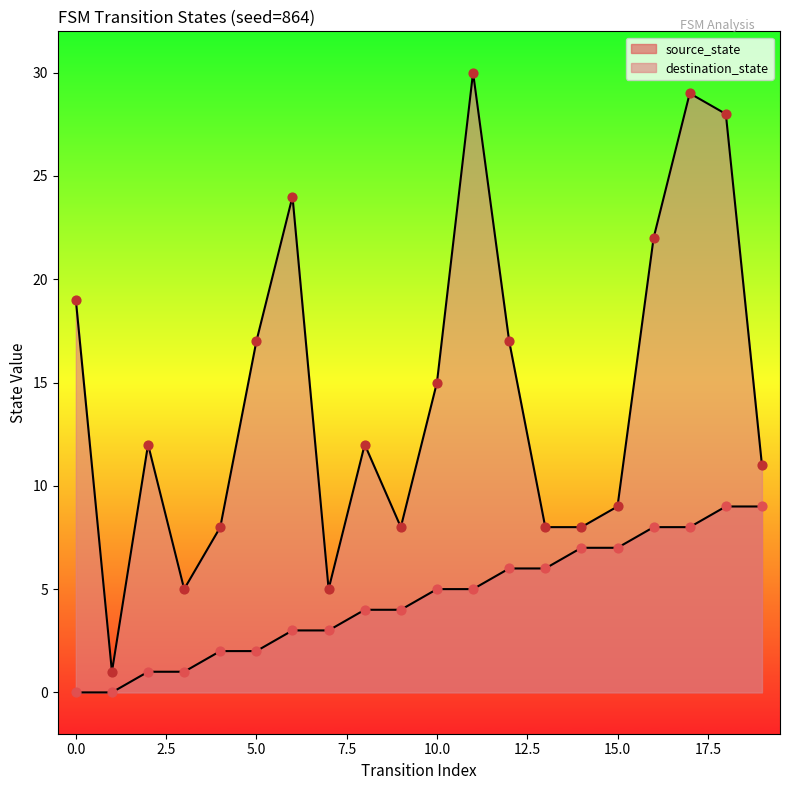

Which series reaches the maximum Y coordinate?

destination_state